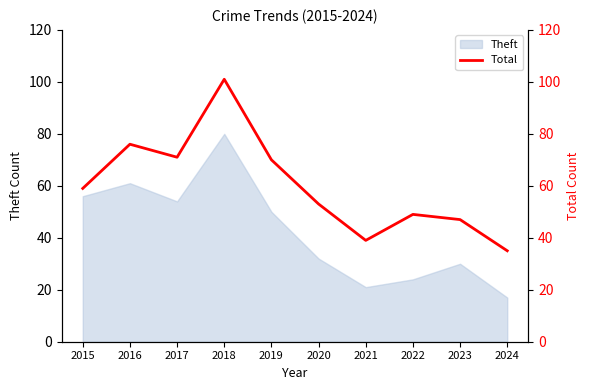

At which label does Theft reach its minimum?

2024